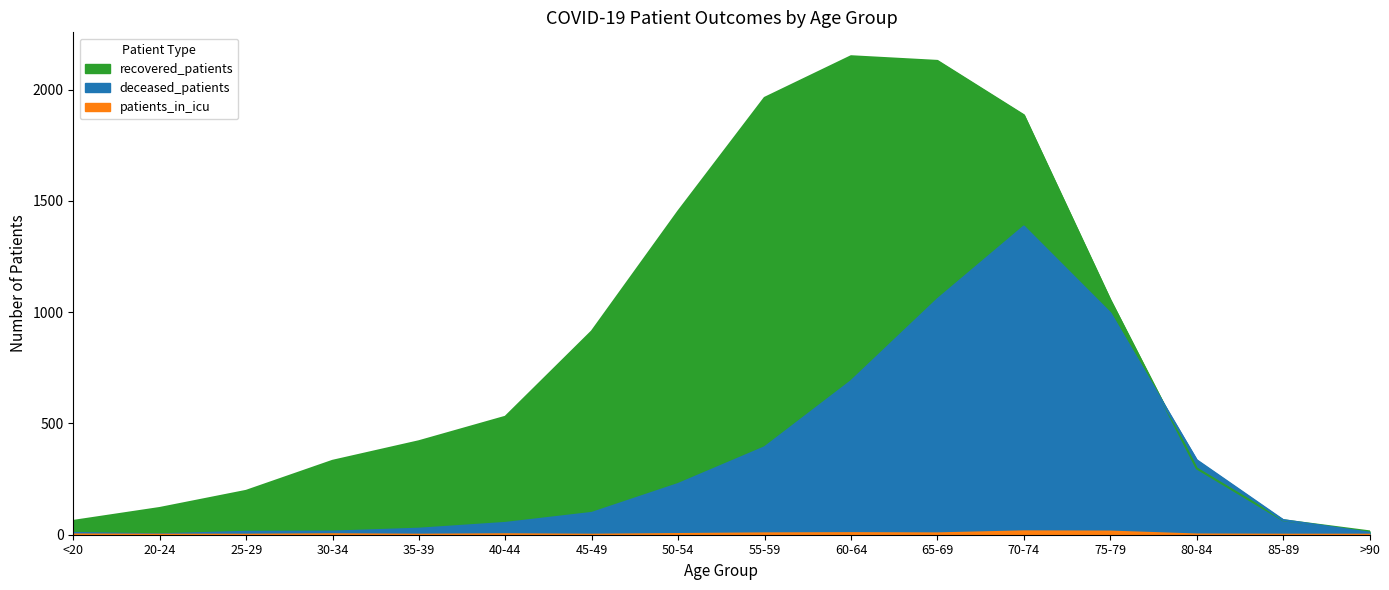

True or false: deceased_patients and patients_in_icu cross at least once.

False